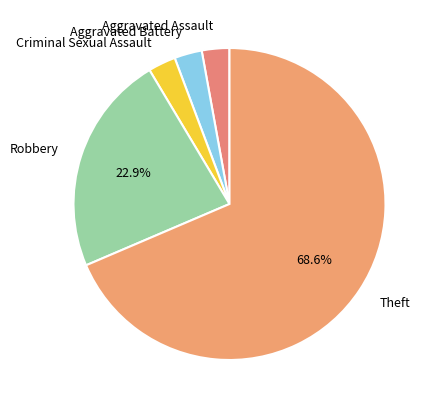

To the nearest percent, what portion does Aggravated Assault represent?

3%